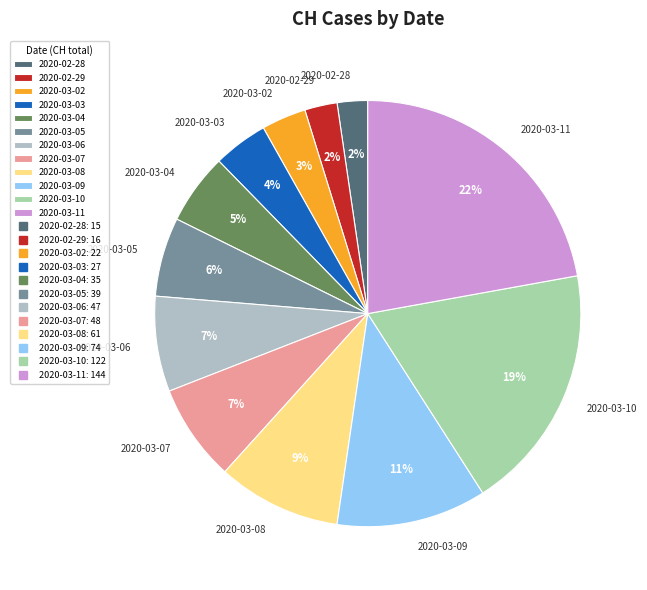

Does 2020-03-10 account for over 50% of the chart?

No